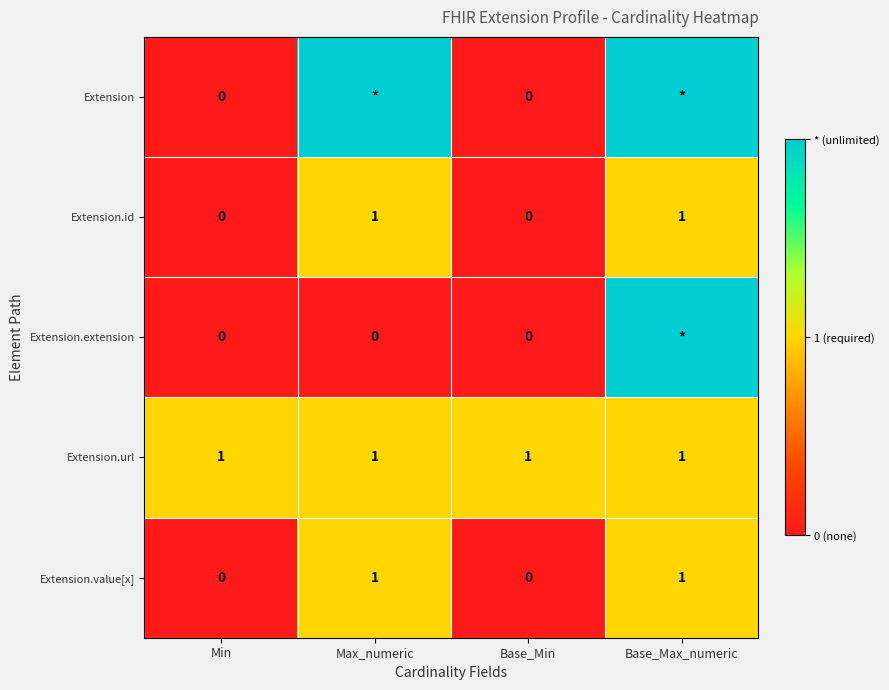

What is the difference between the second highest and second lowest values in the Extension.value[x] series?

1